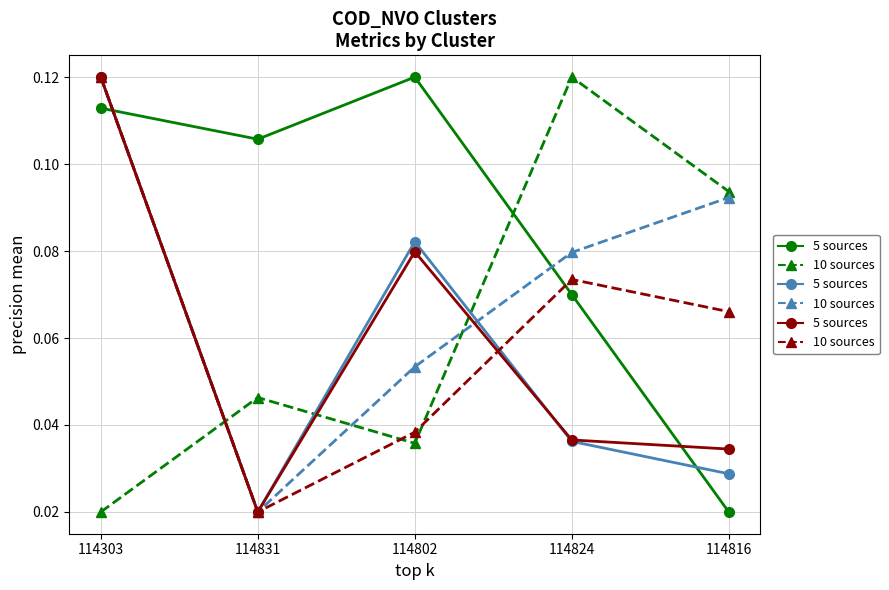

At which category is the sum across all series the highest?

114303